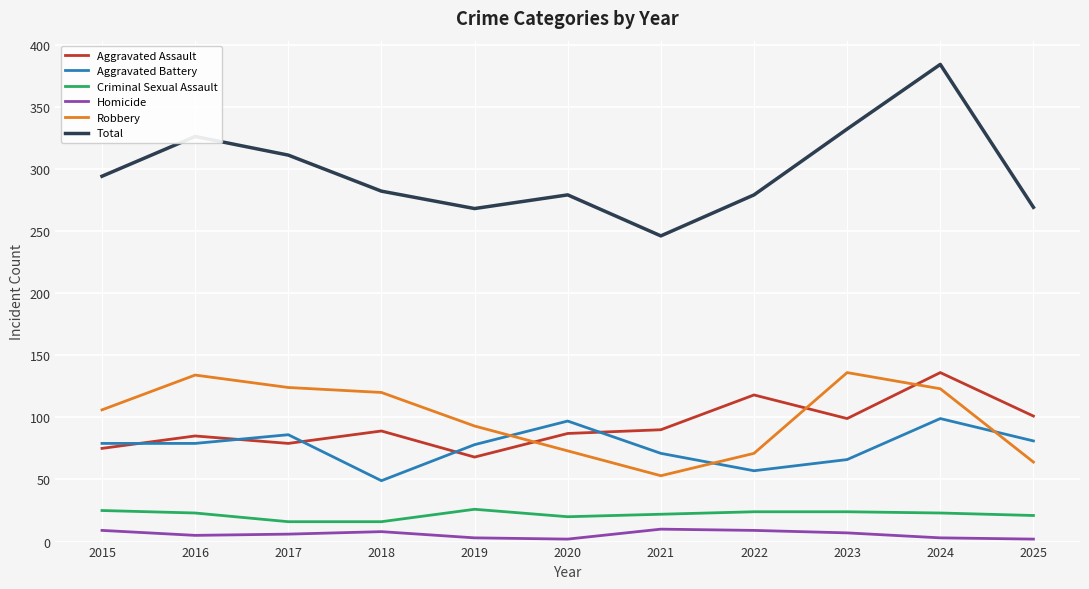

At 2021, list the series in order from largest to smallest.

Total, Aggravated Assault, Aggravated Battery, Robbery, Criminal Sexual Assault, Homicide